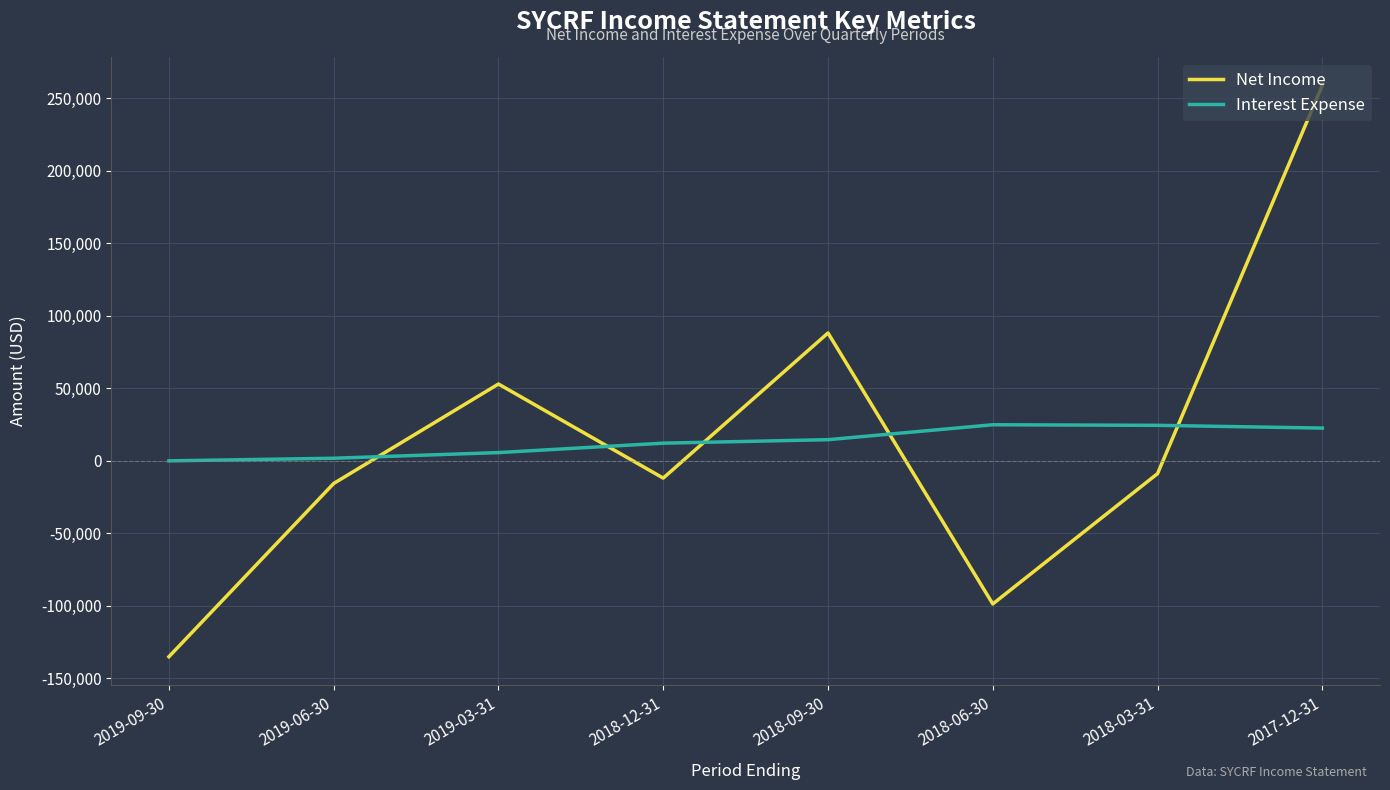

Which series has the widest spread of values?

Net Income